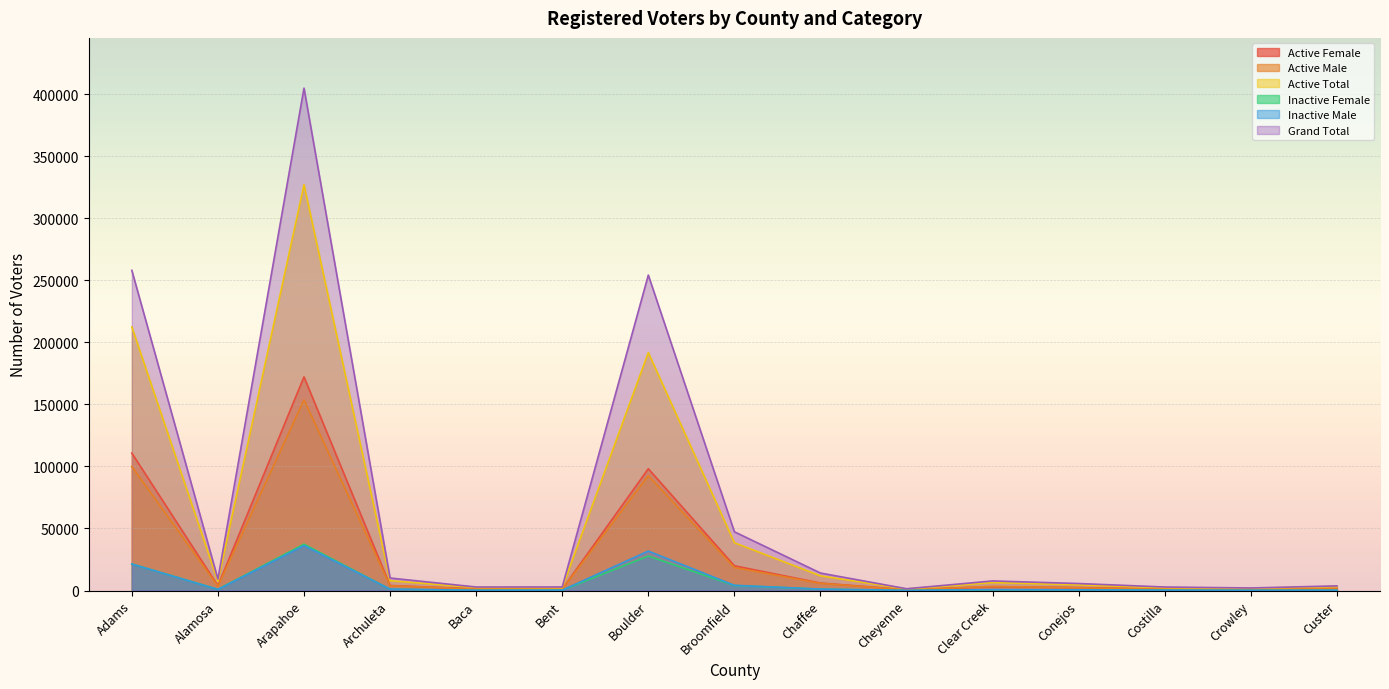

After their last crossing, which series has the higher values: Active Female or Active Male?

Active Male